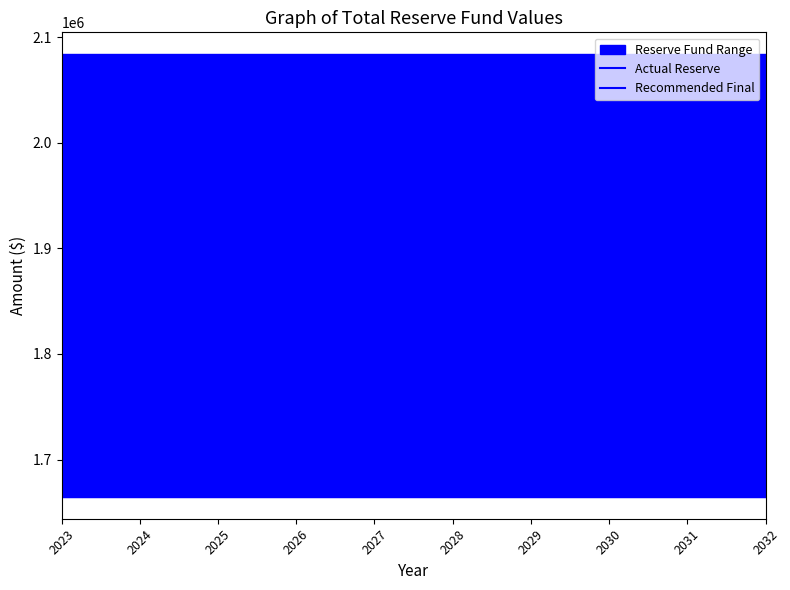

Reading right to left, what are all the values shown in this chart?

Actual Reserve: 2032=1964455.0	2031=1964455.0	2030=1964455.0	2029=1964455.0	2028=1964455.0	2027=1964455.0	2026=1964455.0	2025=1964455.0	2024=1964455.0	2023=1964455.0
Recommended Final: 2032=1664967.0	2031=1664967.0	2030=1664967.0	2029=1664967.0	2028=1664967.0	2027=1664967.0	2026=1664967.0	2025=1664967.0	2024=1664967.0	2023=1664967.0